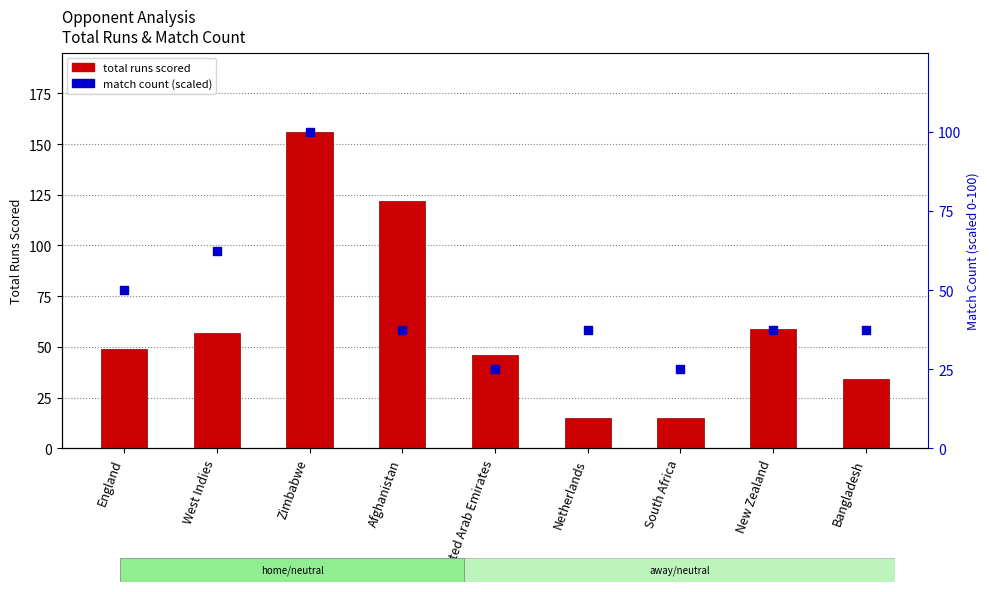

Is the value of match count (scaled) at South Africa greater than the value of total runs scored at Zimbabwe?

No